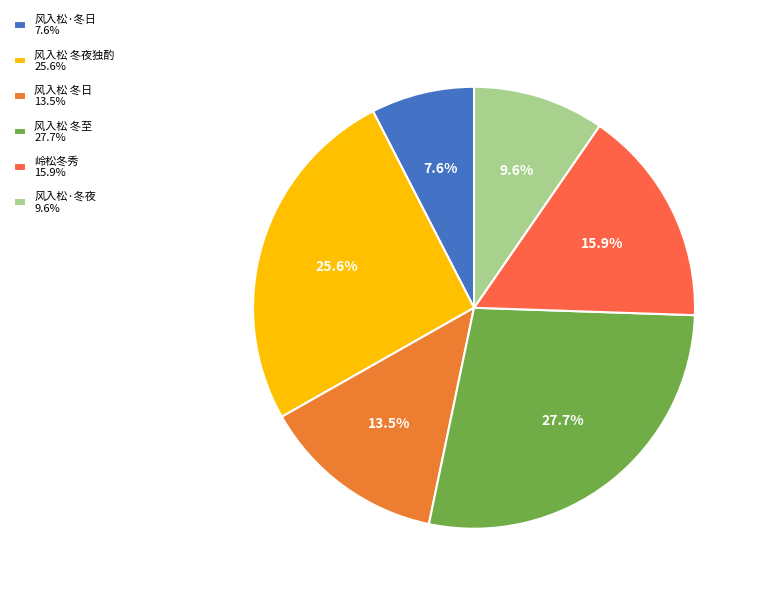

Which slice is the smallest?

风入松·冬日 7.6%